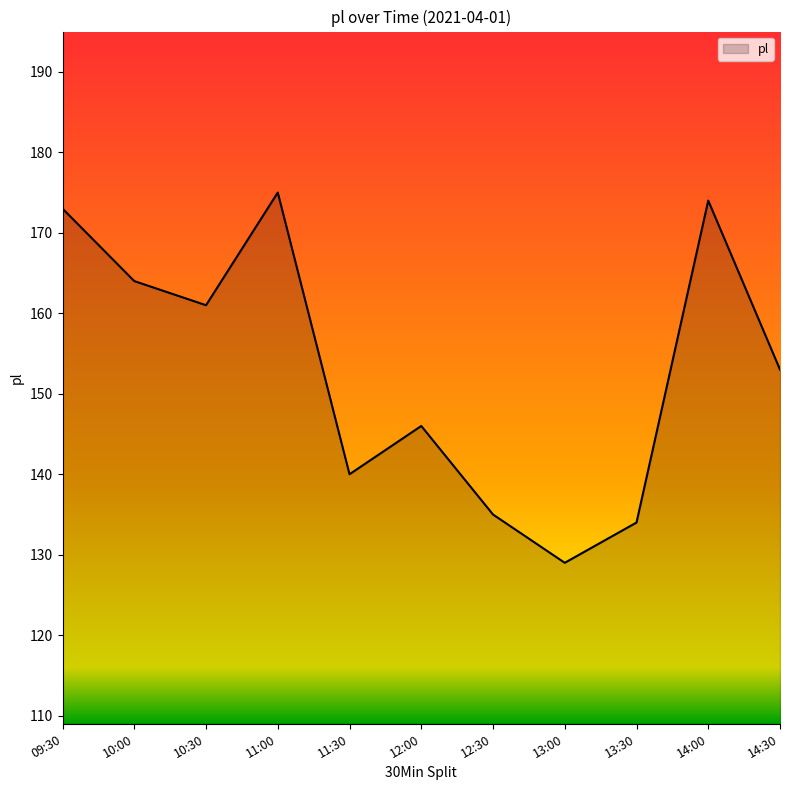

What is the difference between the values at 11:00 and 10:30?

14